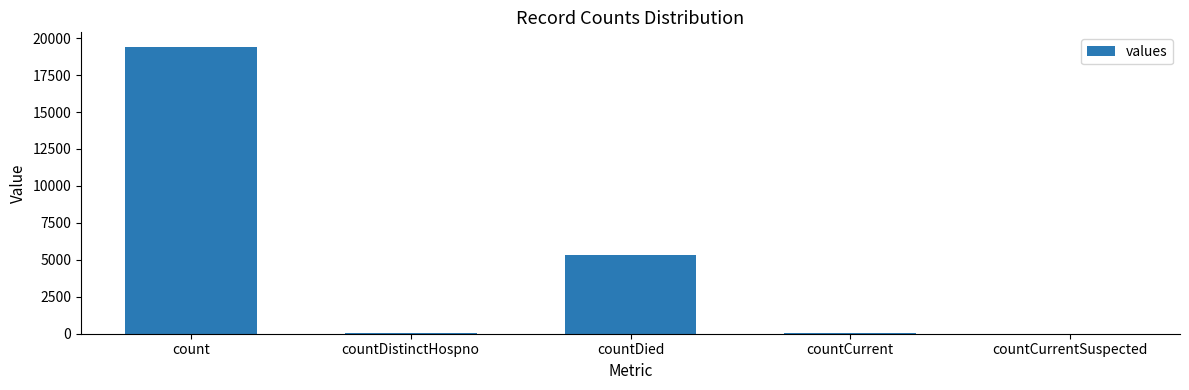

What is the change in value from countDistinctHospno to countCurrent?

+22